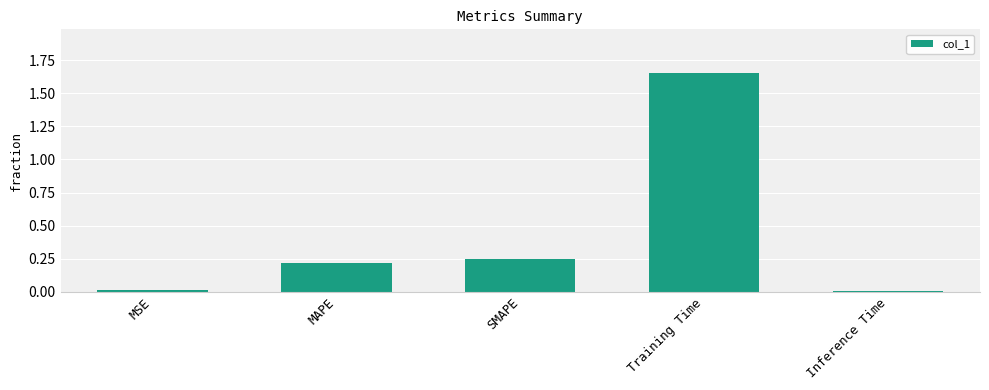

The value at SMAPE is 0.2. True or false?

True